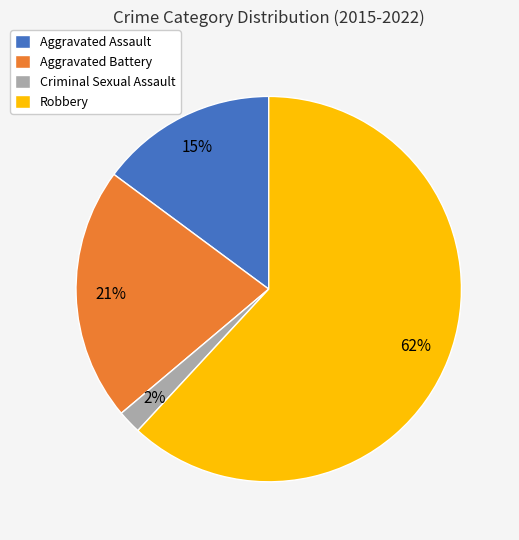

To the nearest percent, what is the average slice percentage?

25%